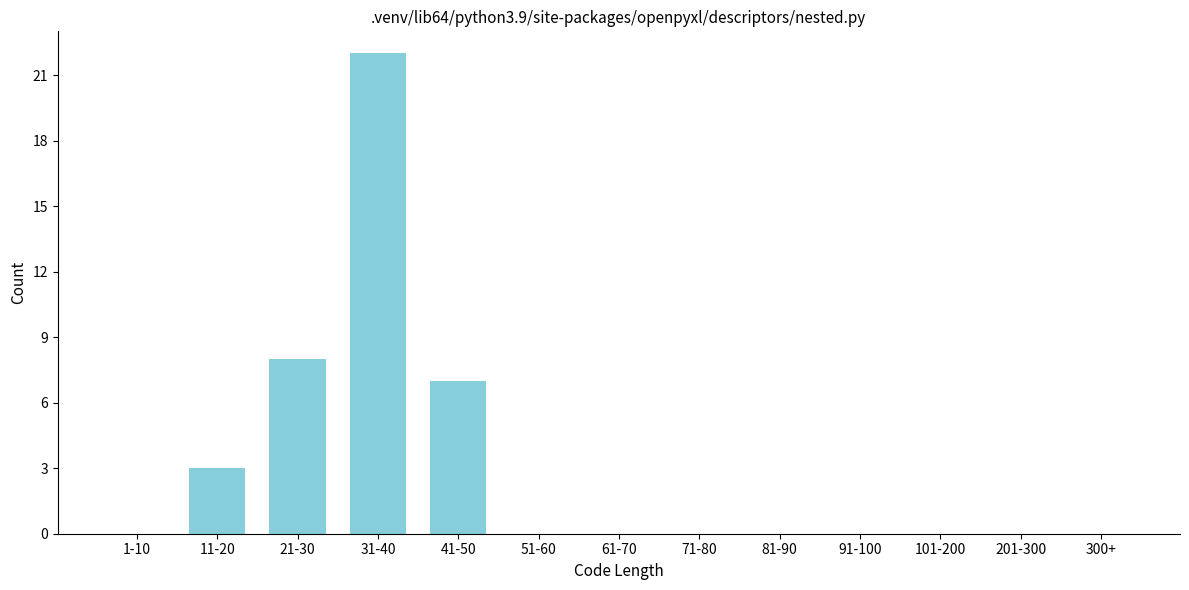

Reading left to right, what are all the values shown in this chart?

1-10=0	11-20=3	21-30=8	31-40=22	41-50=7	51-60=0	61-70=0	71-80=0	81-90=0	91-100=0	101-200=0	201-300=0	300+=0